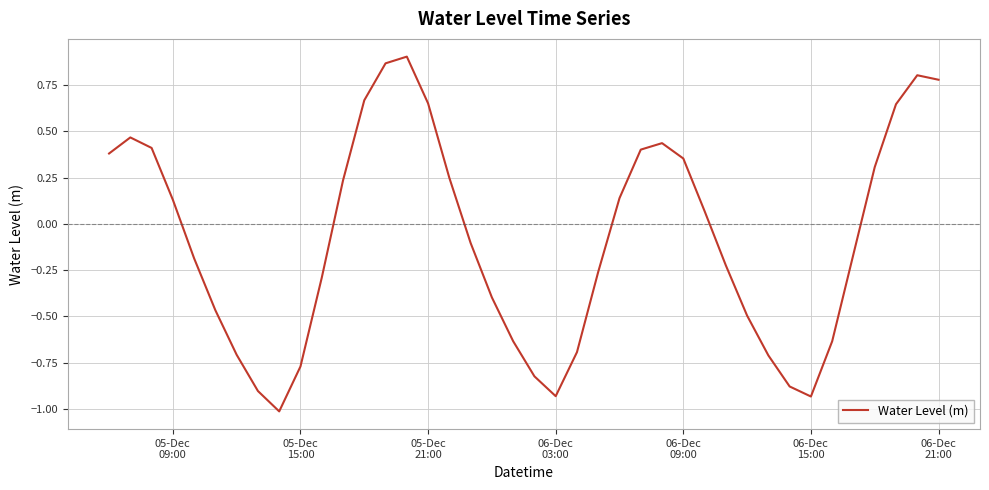

What is the difference between the maximum and minimum values?

1.9